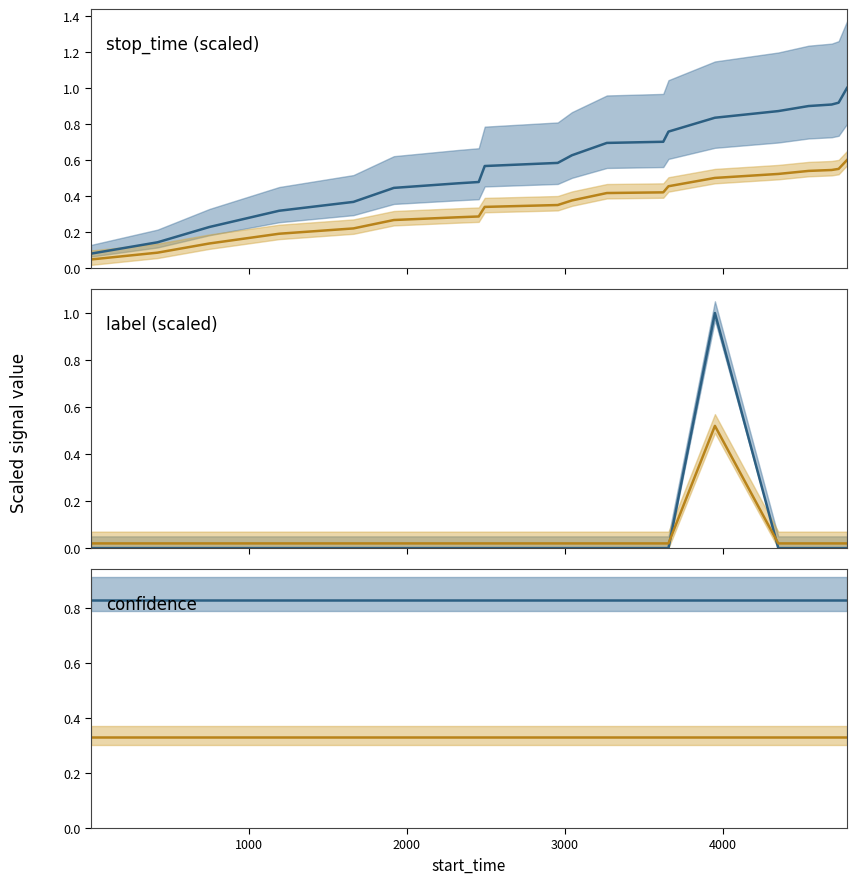

How many lines are shown in the chart?

6